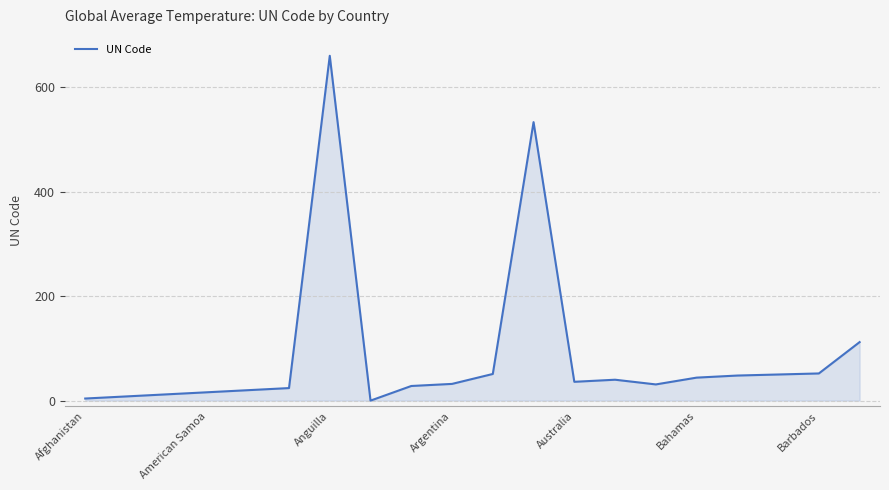

What is the maximum value shown in the chart?

660